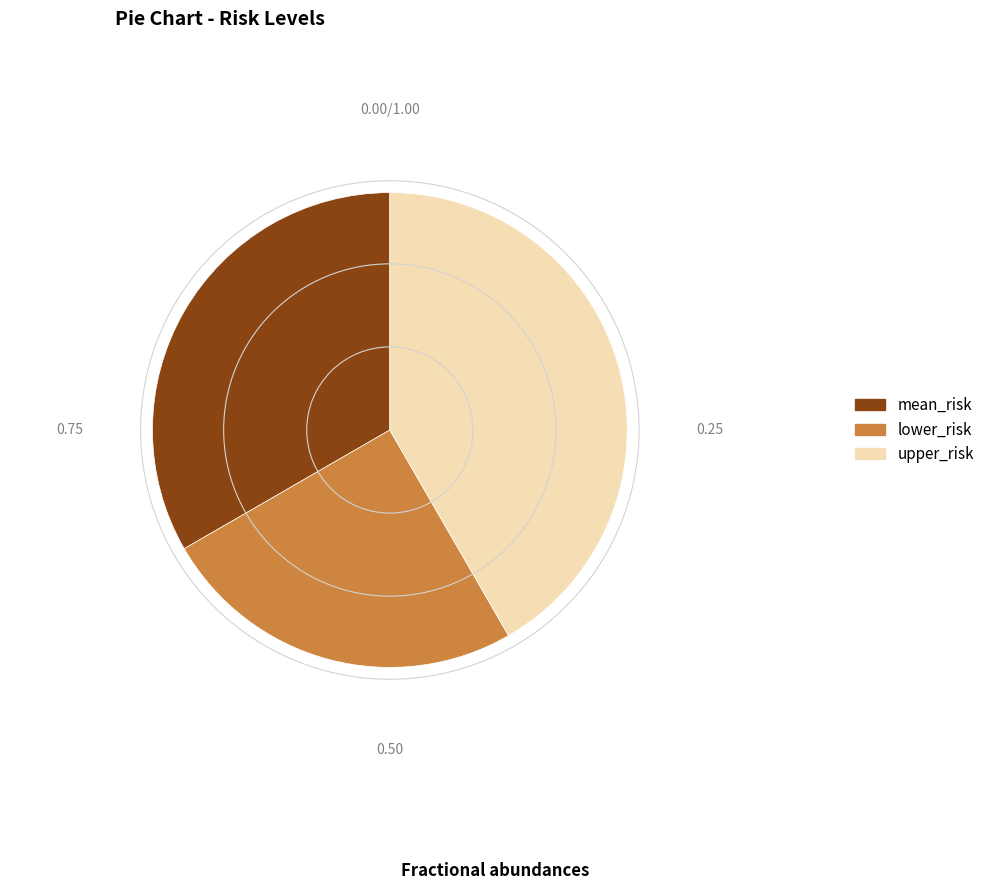

Is the sum of upper_risk and lower_risk greater than half?

Yes